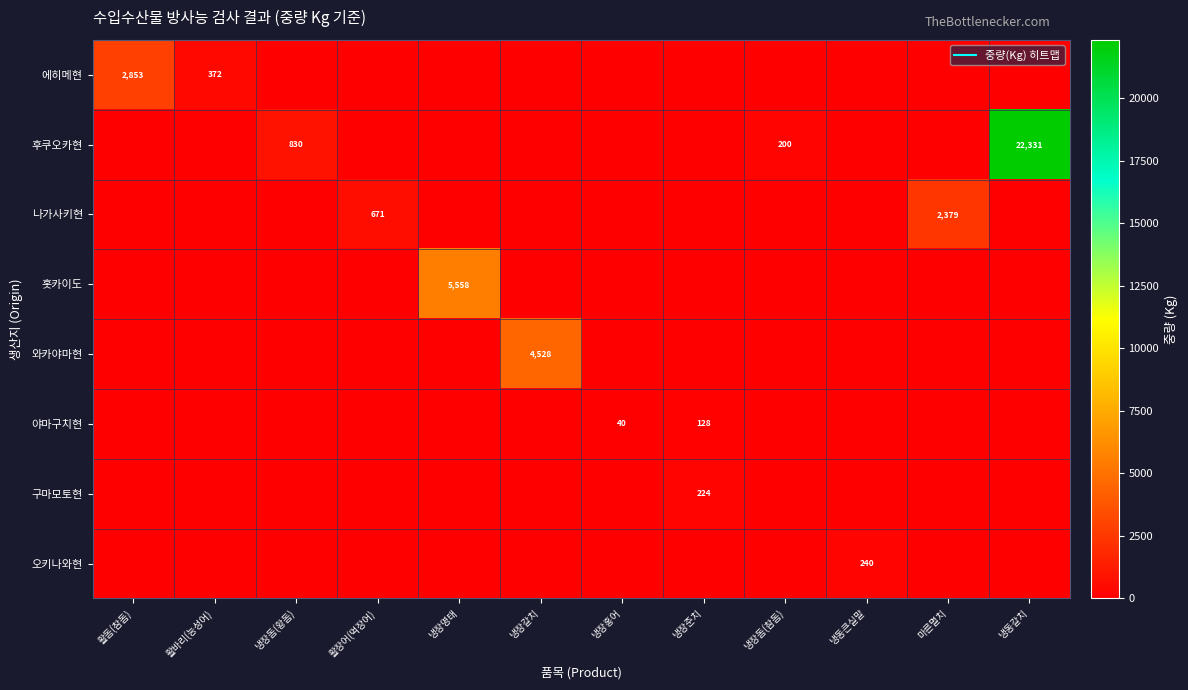

True or false: 와카야마현 has a value of 0 at 활바리(능성어).

True